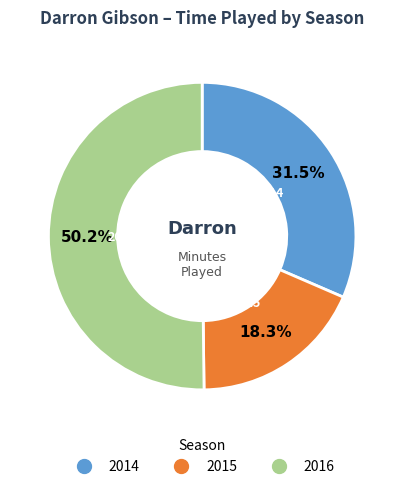

The 2015 slice represents 24% of the pie. True or false?

False